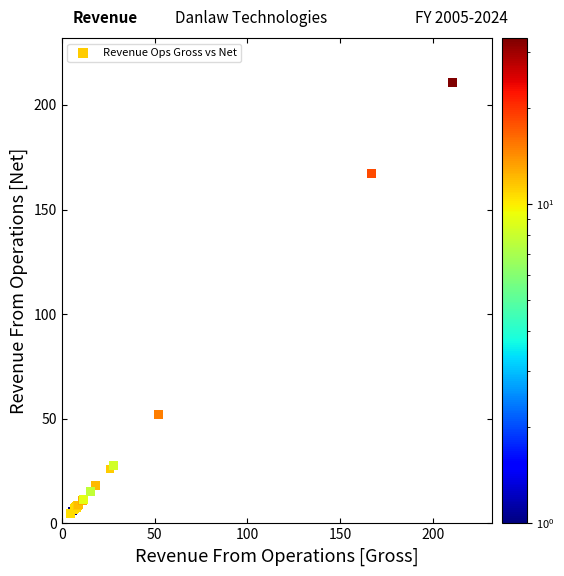

What Y value in the scatter plot is closest to 107?

52.2